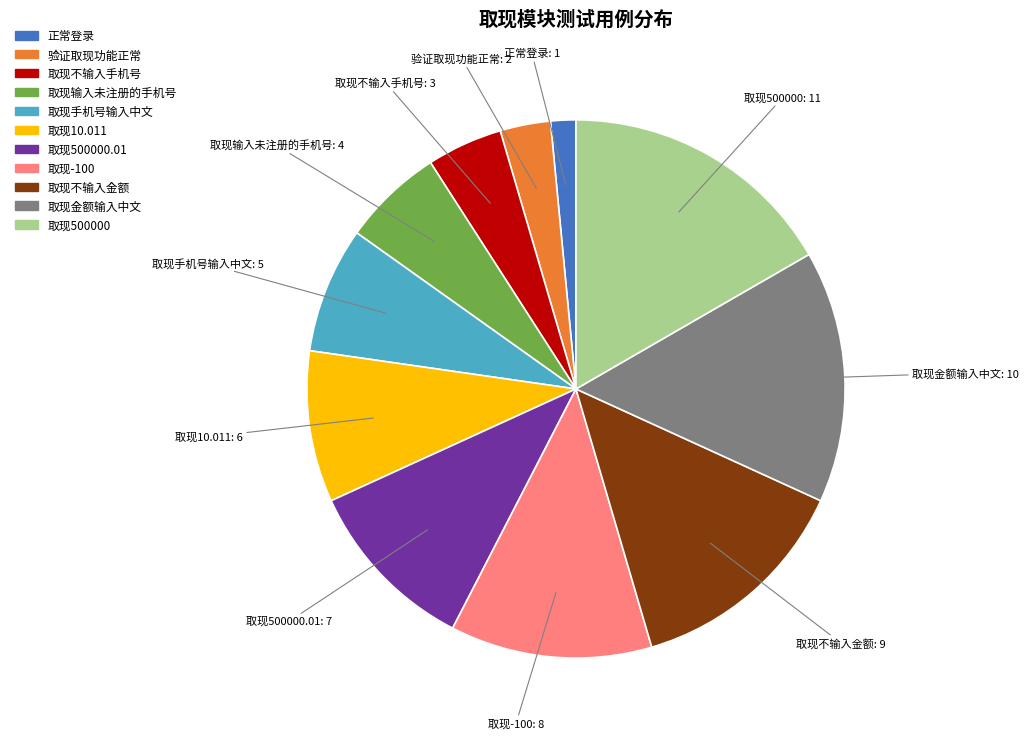

Is there any slice that represents more than half of the pie?

No